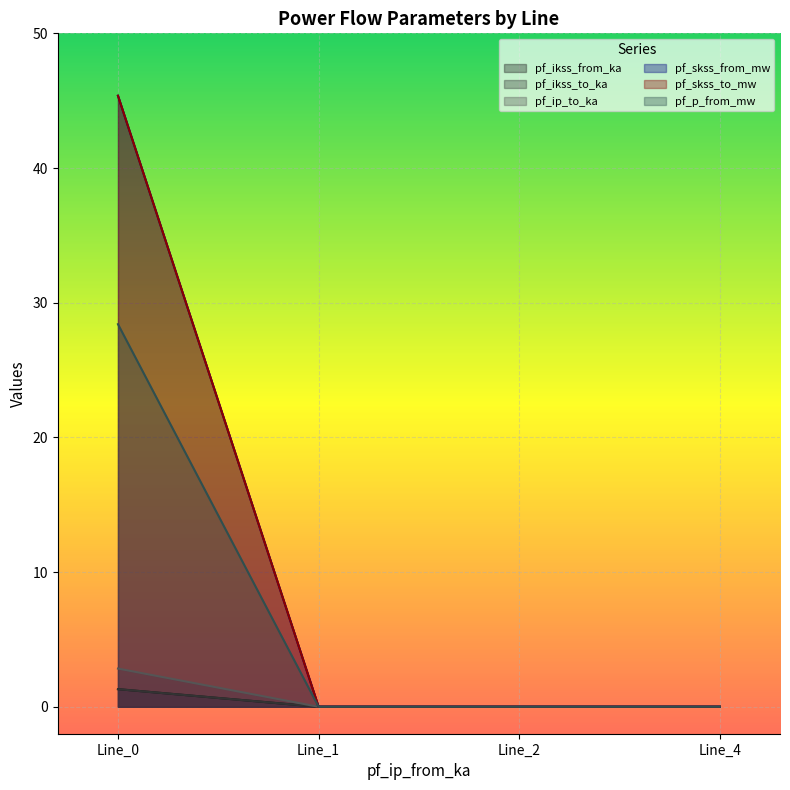

True or false: pf_skss_to_mw and pf_skss_from_mw cross at least once.

False